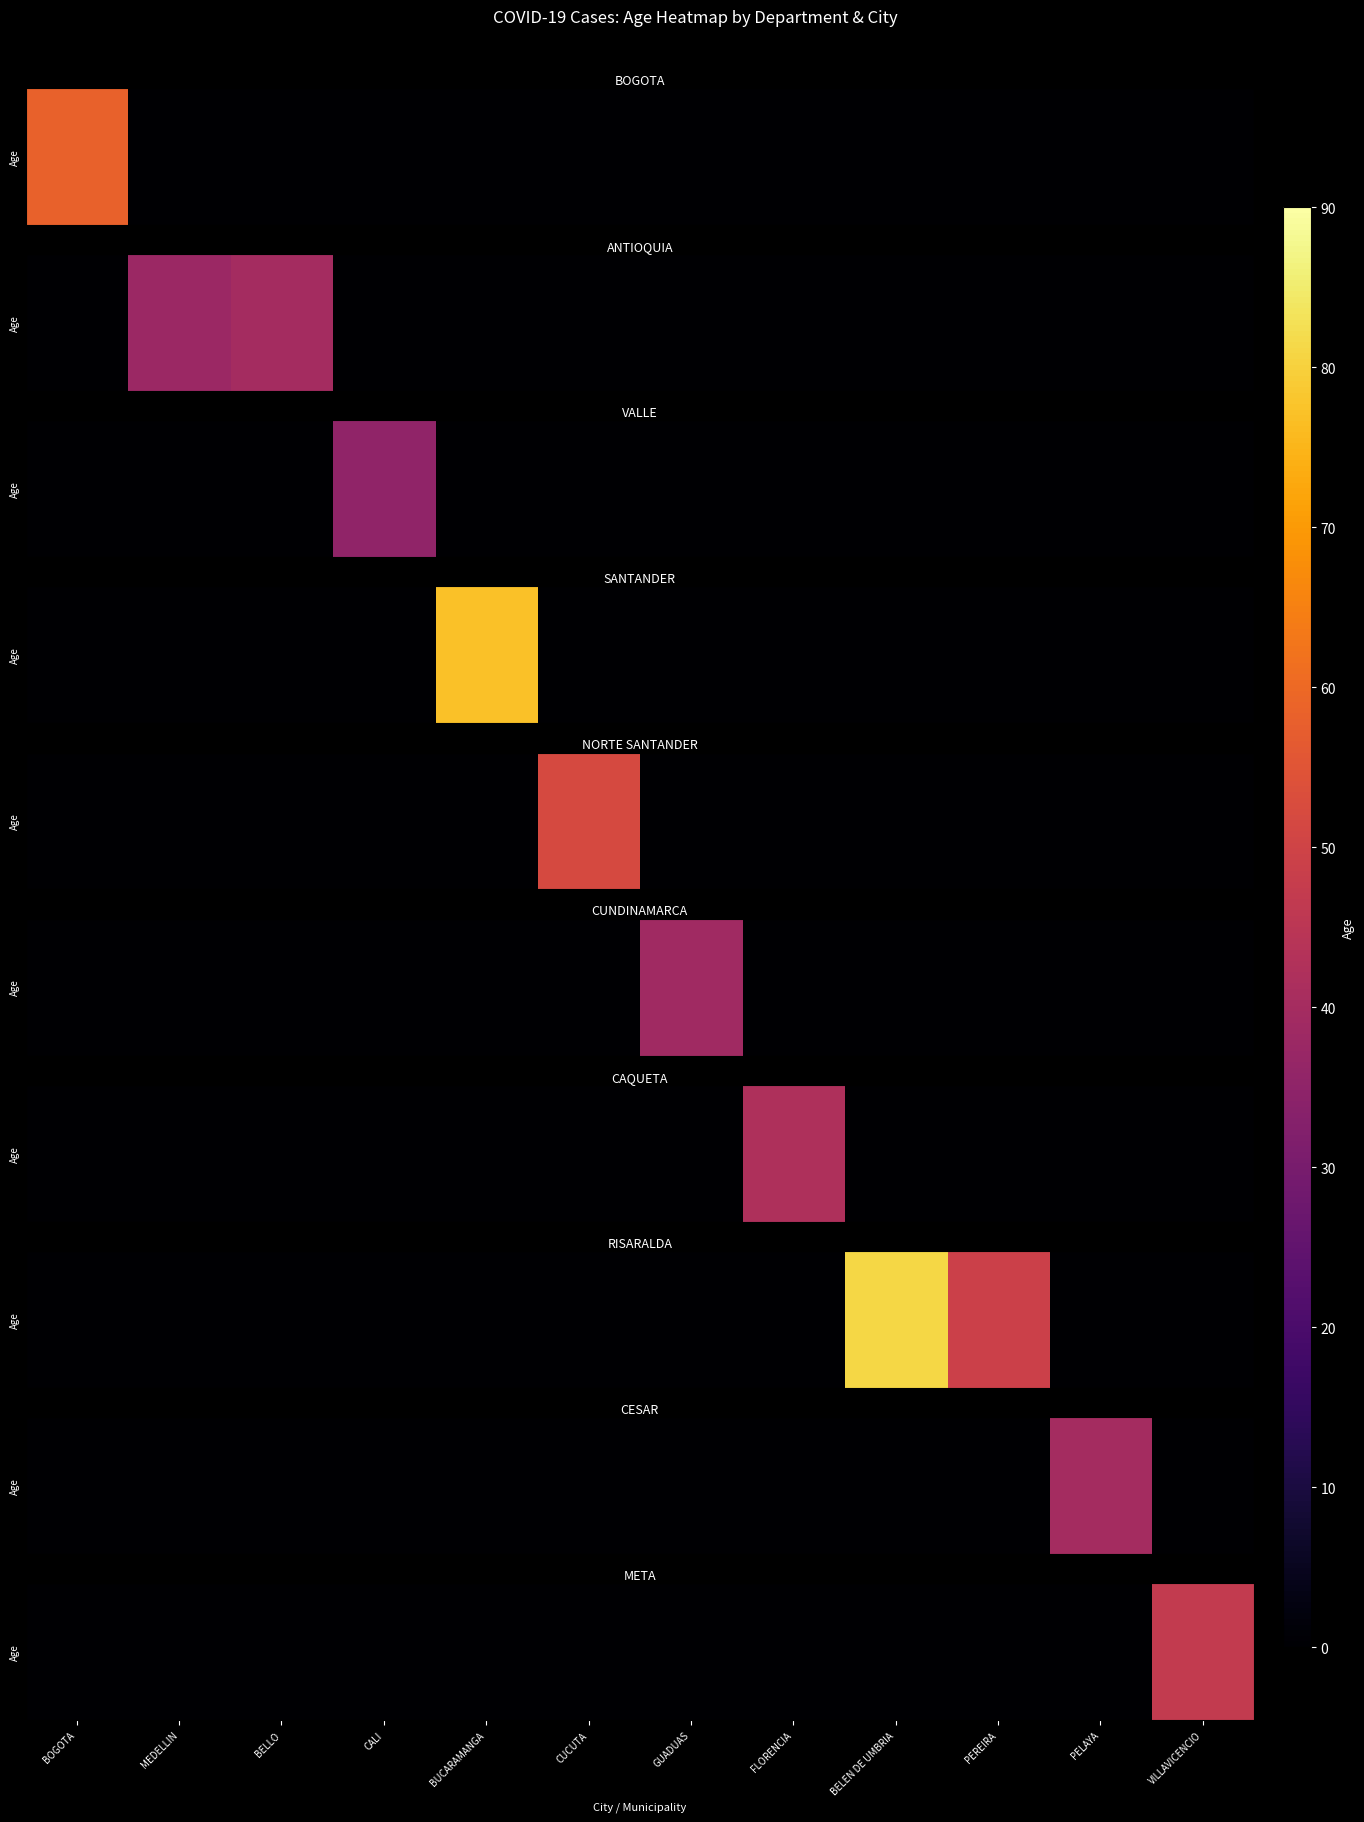

How many categories are shown in the chart?

12